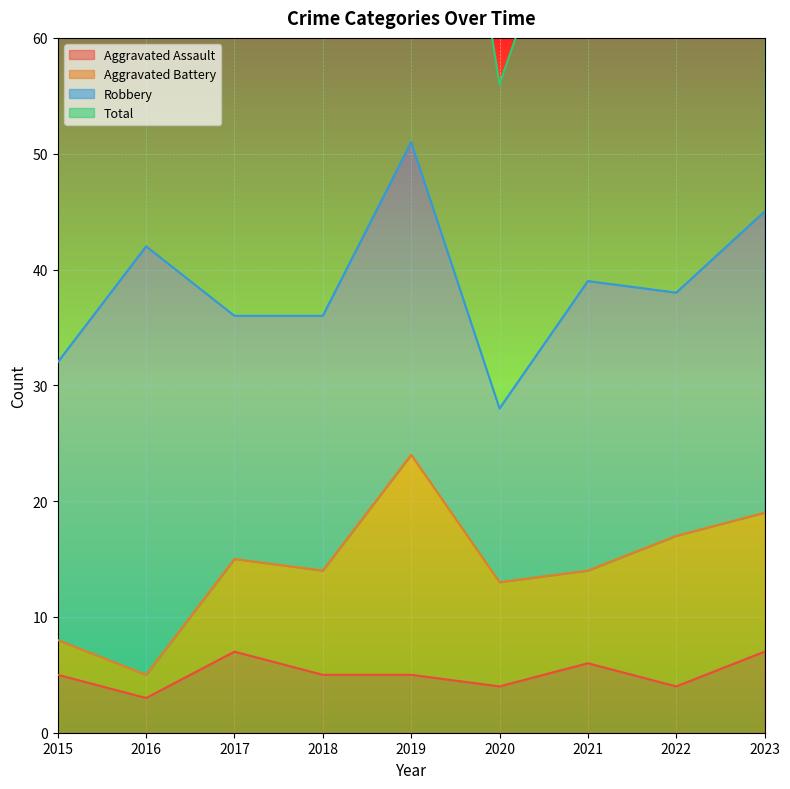

What is the difference between the maximum and minimum values in the Aggravated Assault series?

4